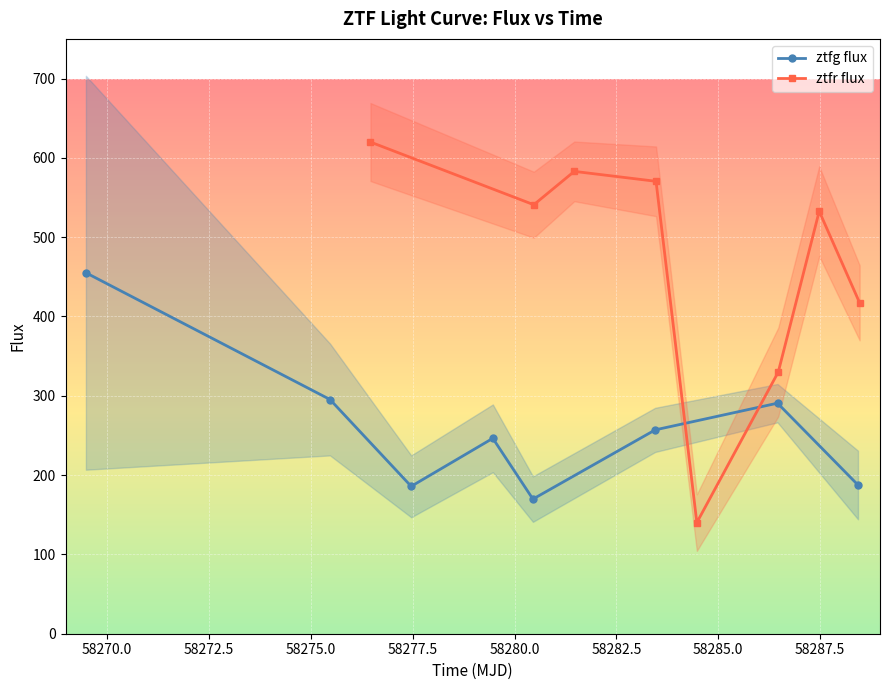

What is the value of the ztfg flux point at the 1st from the left?

455.1